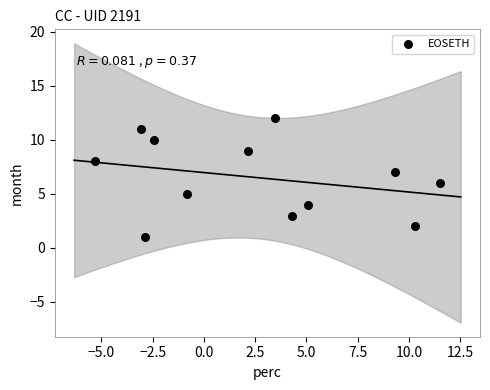

What is the range of Y values (max minus min)?

11